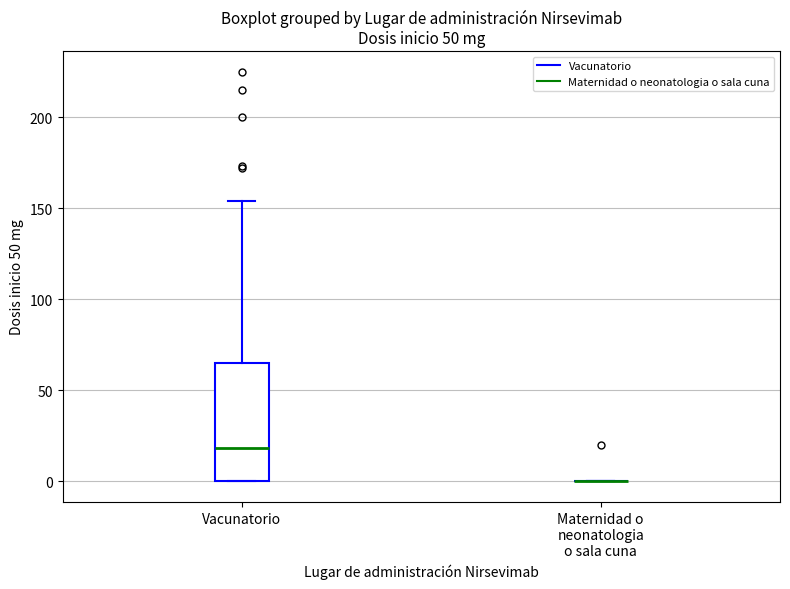

Reading left to right, transcribe this box plot: for each box, give where its median line is, the range the box spans, and where its two whiskers end, as read against the y-axis. The values are not printed on the chart, so give them approximately, as read against the axis.

Vacunatorio: median 20, box 0 to 65, whiskers 0 to 155
Maternidad o neonatologia o sala cuna: box collapsed to a line at 0, whiskers 0 to 0